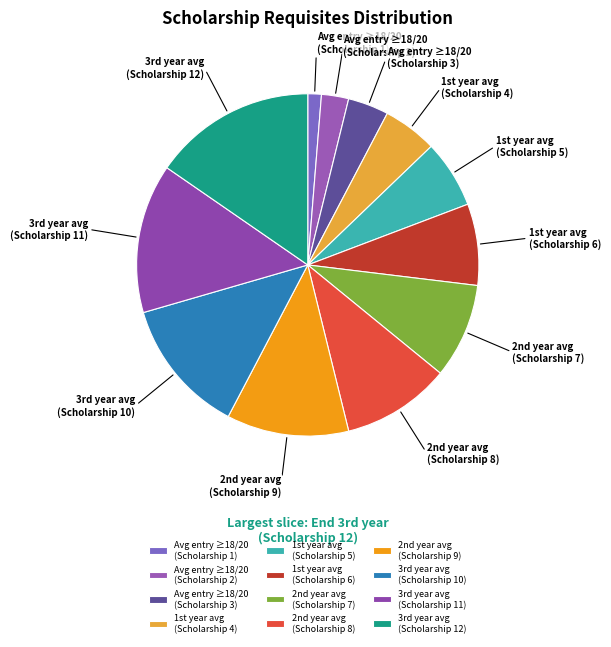

Count the number of slices in the pie.

12